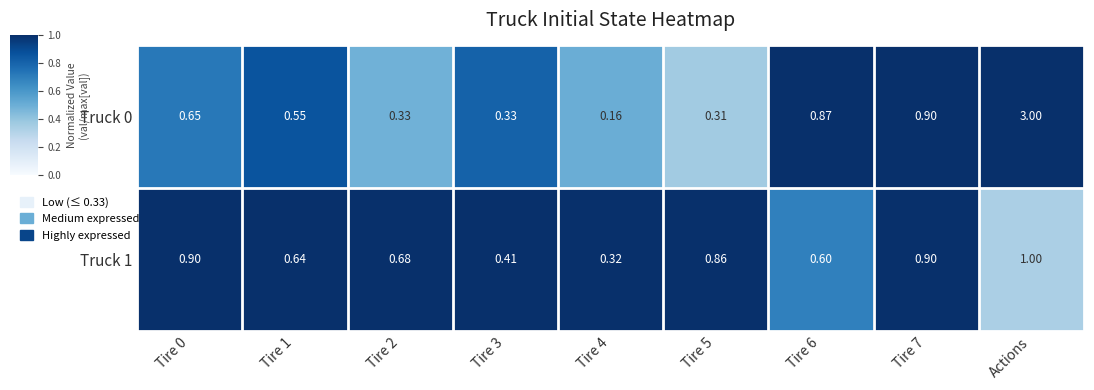

At which category is the sum across all series the highest?

Actions